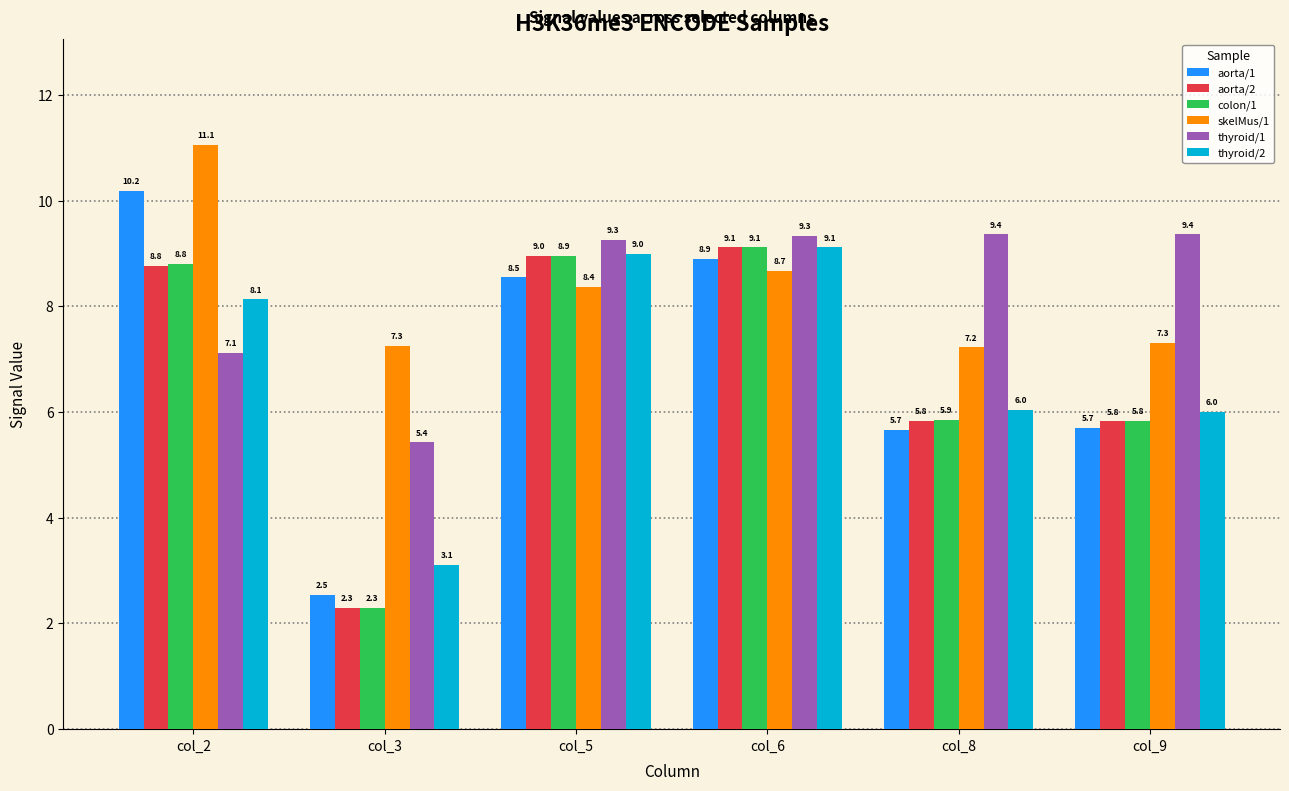

Which label corresponds to the largest value in the chart?

col_2